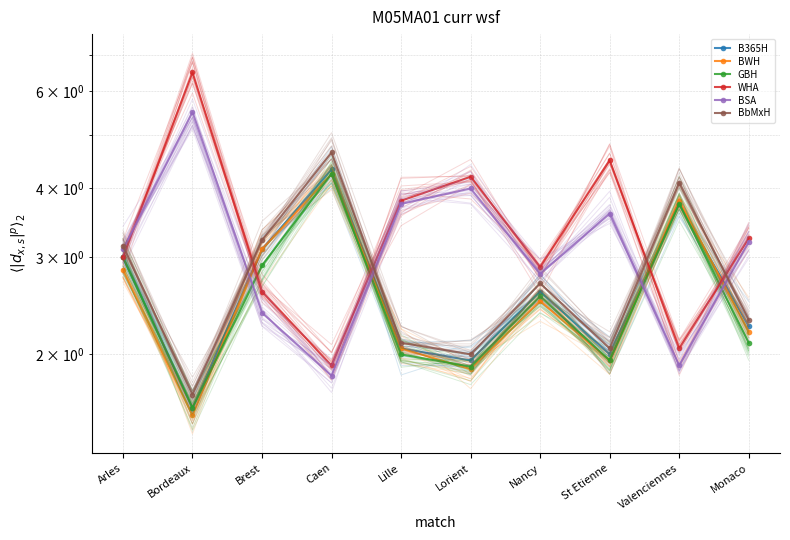

In BWH, how many points are higher than both neighbors (excluding endpoints)?

3